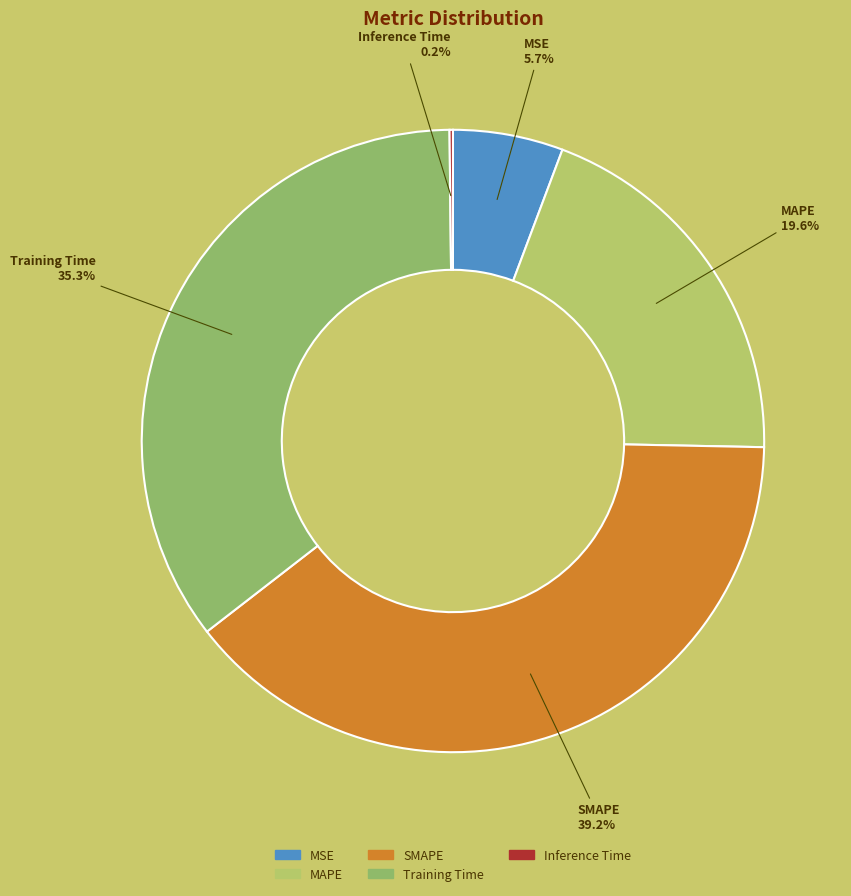

Does any single category account for the majority?

No